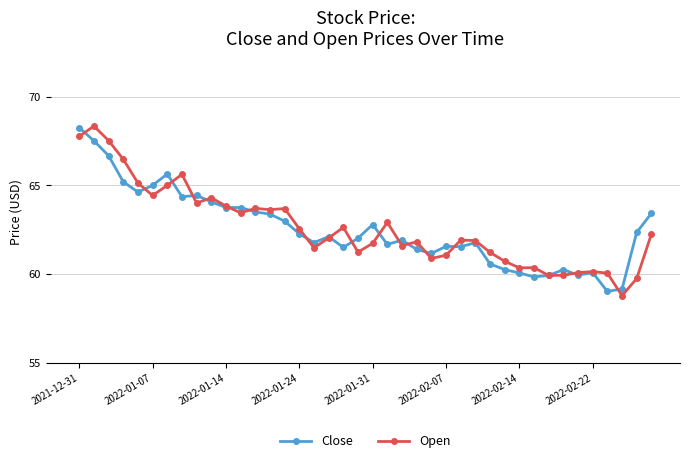

Which series has the widest spread of values?

Open